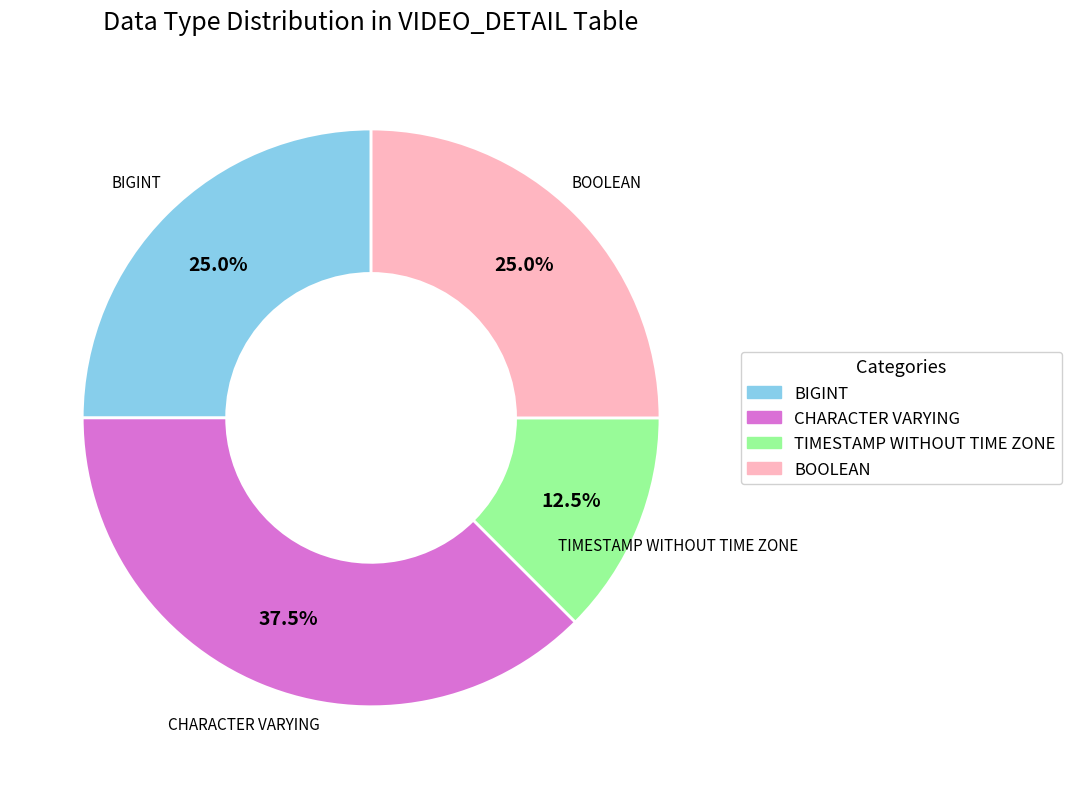

Which slice is the smallest?

TIMESTAMP WITHOUT TIME ZONE